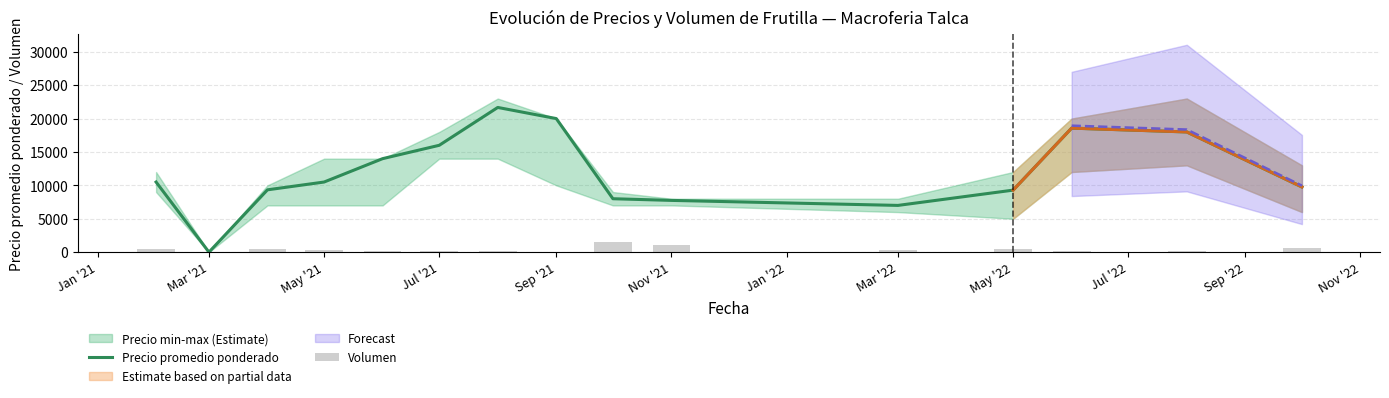

The value of Precio promedio ponderado at Jul '21 is 16000. True or false?

True